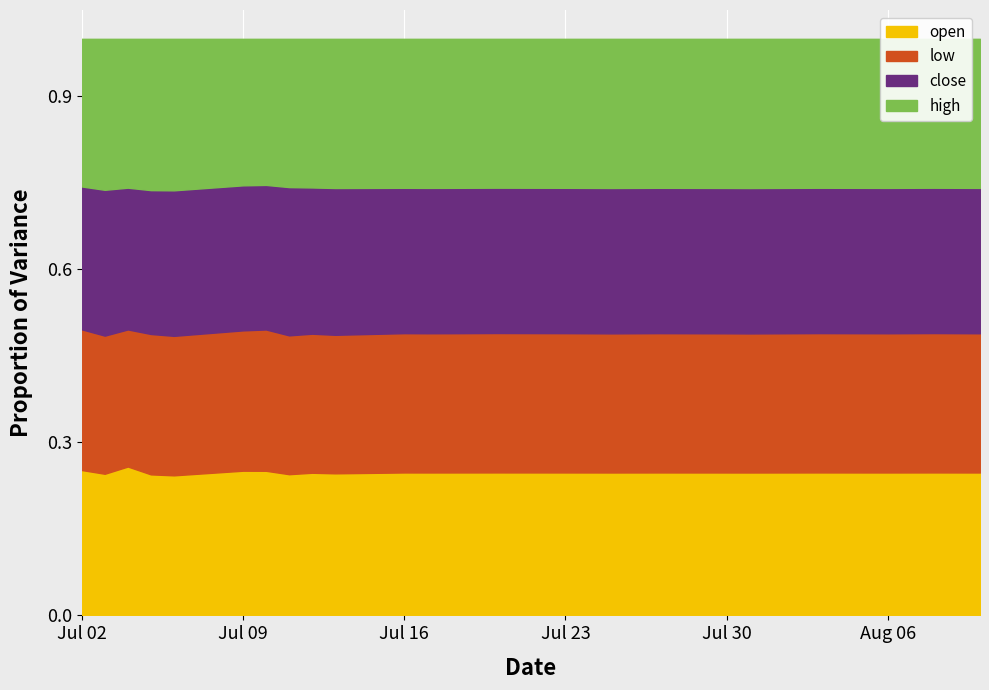

How many series are shown in this chart?

4